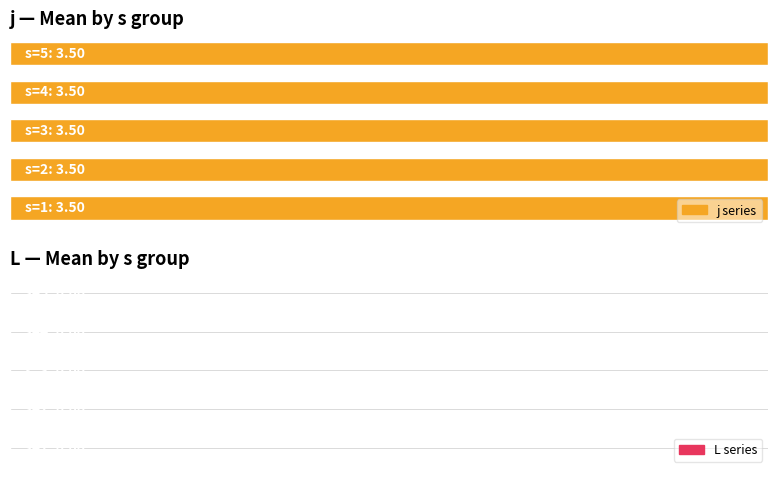

What are all the series names shown in the legend?

j, L